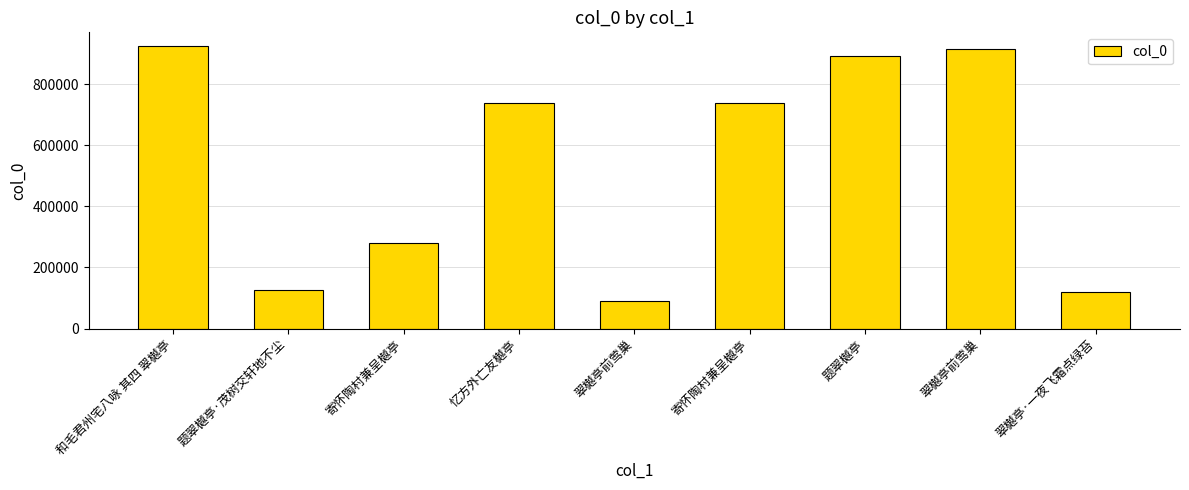

Are the bars grouped side by side (vs. stacked)?

No